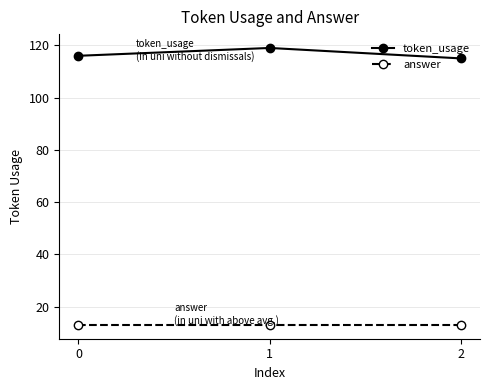

What is the difference between the token_usage values at 1 and 2?

4